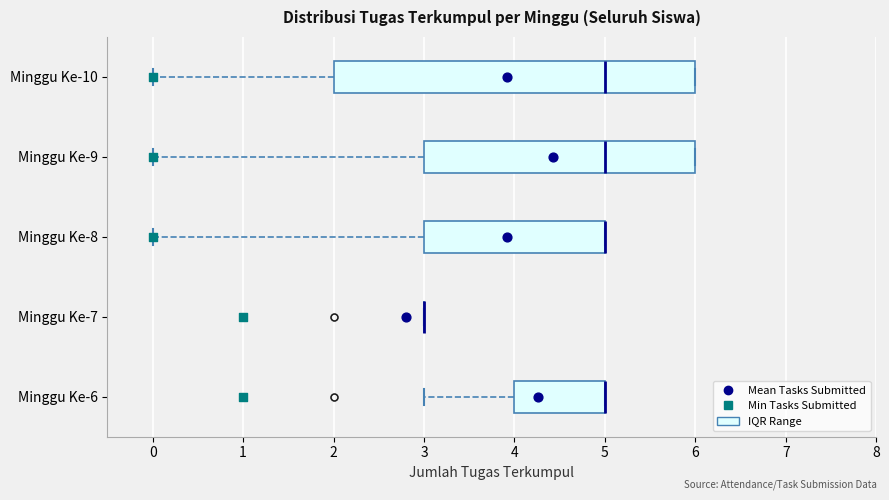

Where is the left edge of the box for Minggu Ke-6 on the x-axis? The values are not printed on the chart, so give them approximately, as read against the axis.

4